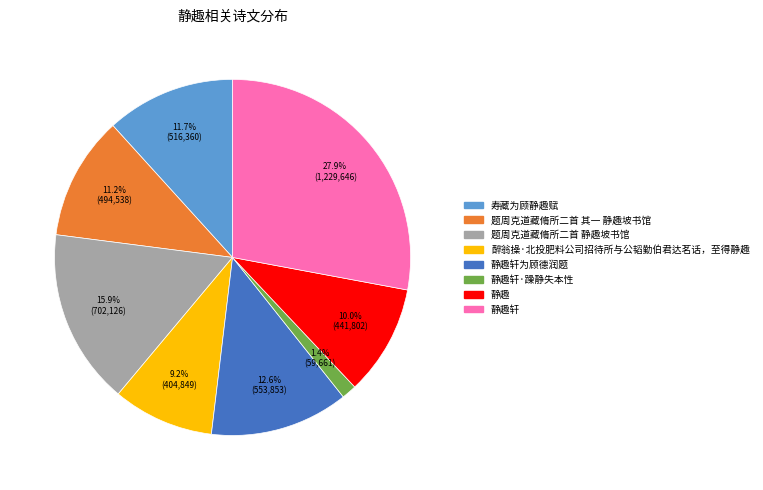

Is there a majority slice in this chart?

No